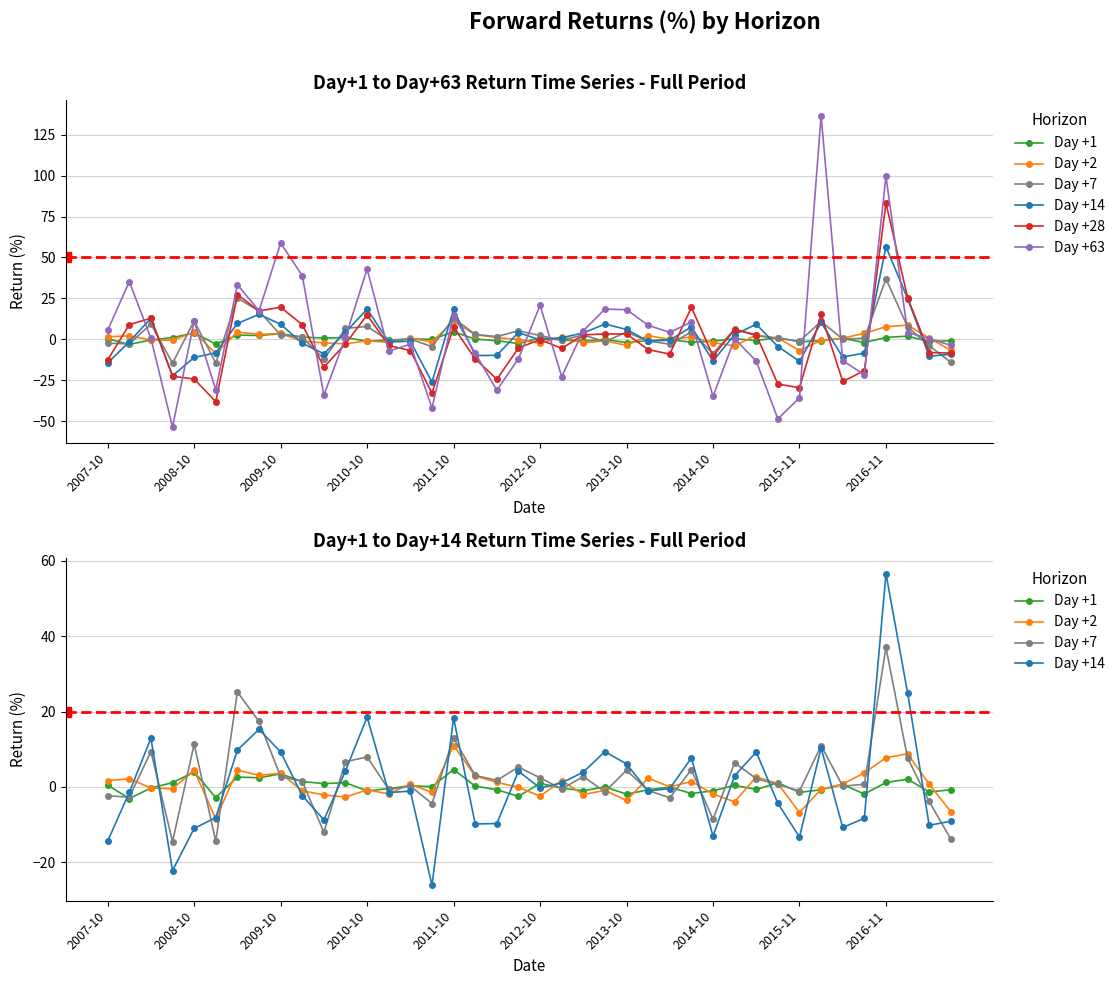

What is the sum of all Day +7 values?

101.2